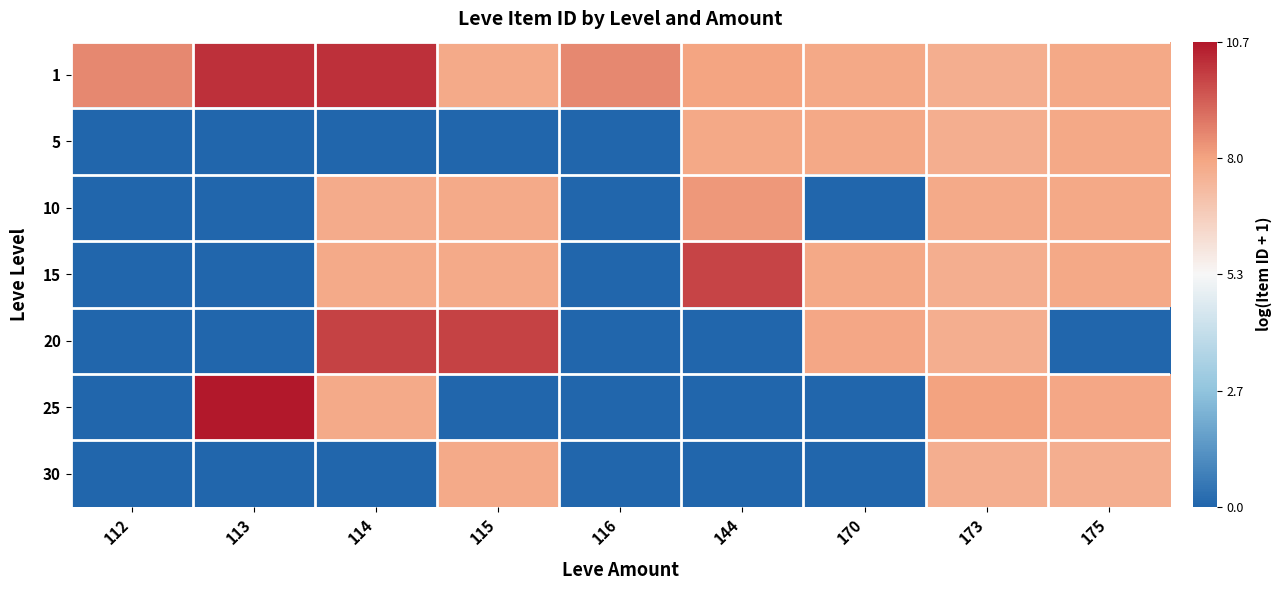

At how many categories does at least one series exceed 1?

9